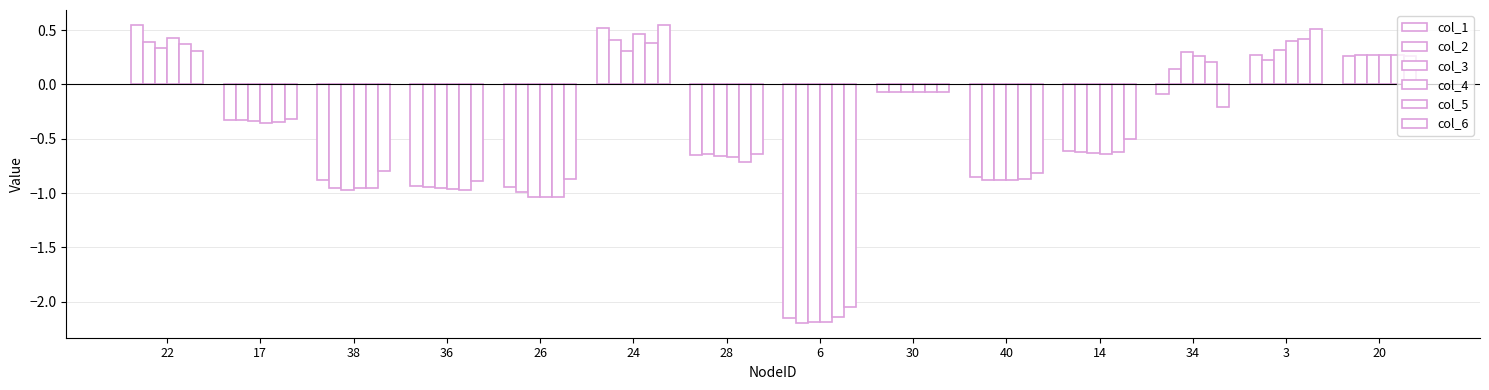

What is the maximum value shown in the chart?

0.5